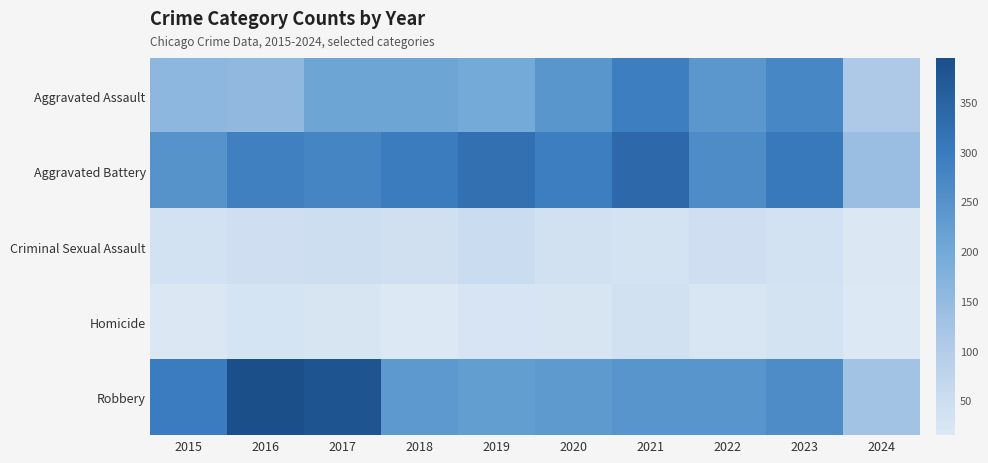

At how many categories does at least one series exceed 239?

9